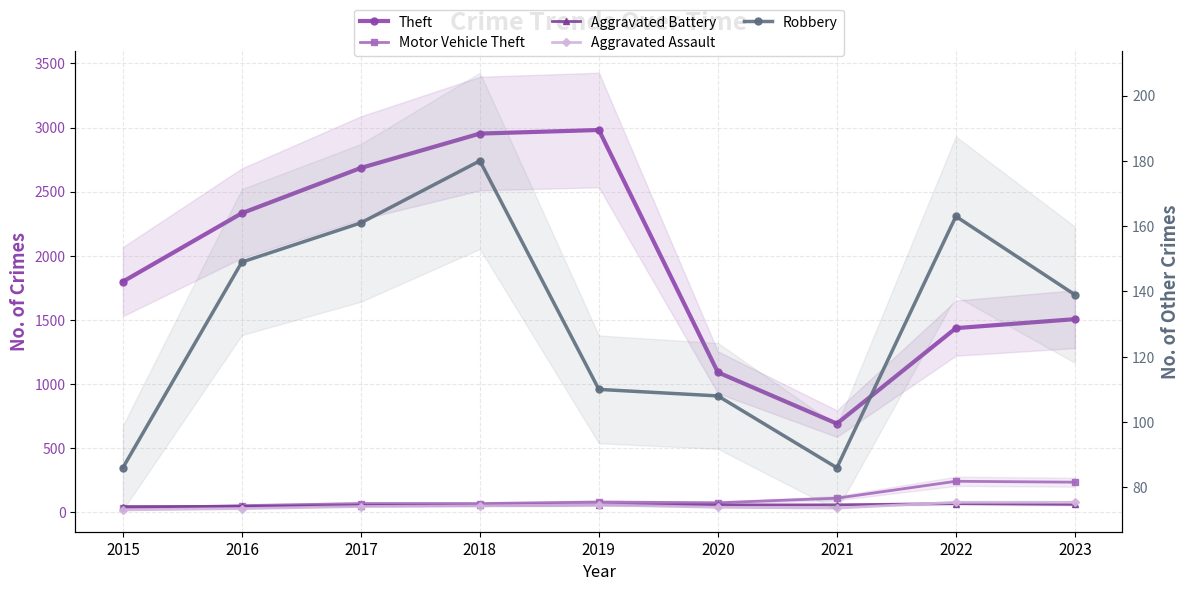

What is the value of the Aggravated Battery point at the 1st from the left?

43